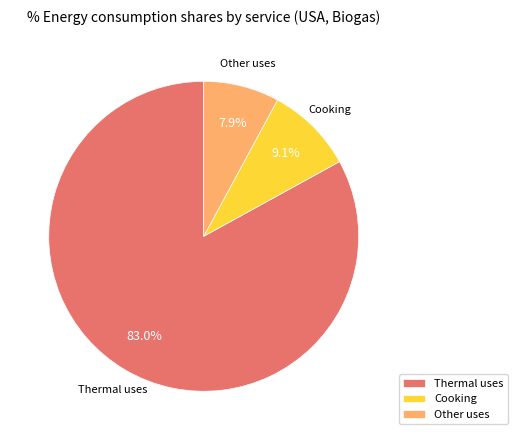

What percentage do Cooking and Other uses together represent?

17.0%